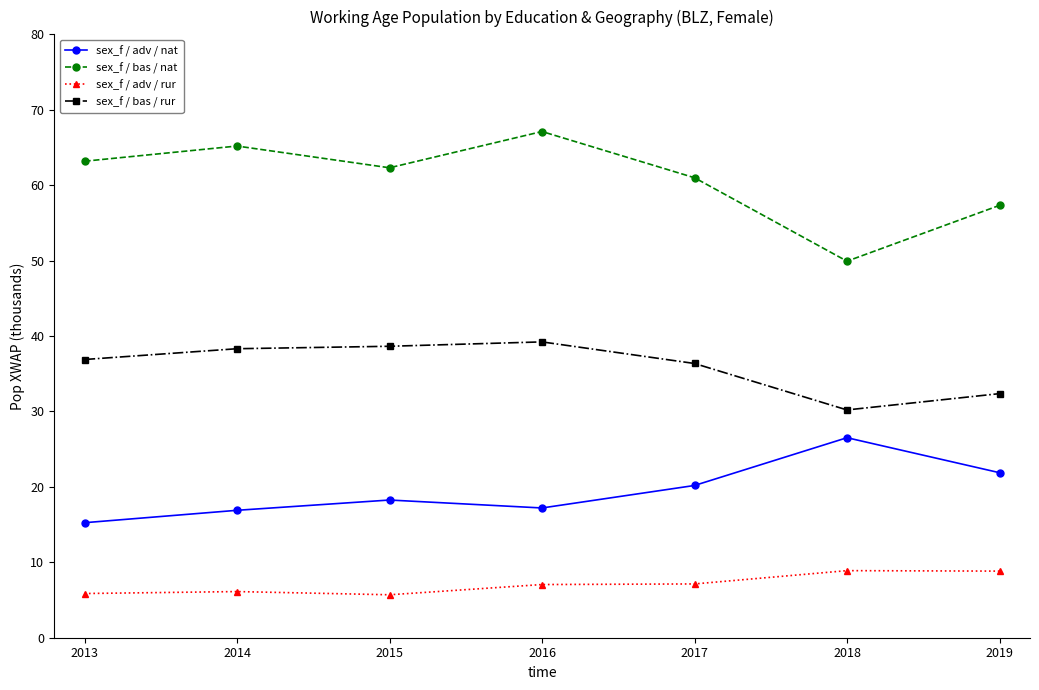

True or false: sex_f / bas / nat and sex_f / adv / nat cross at least once.

False